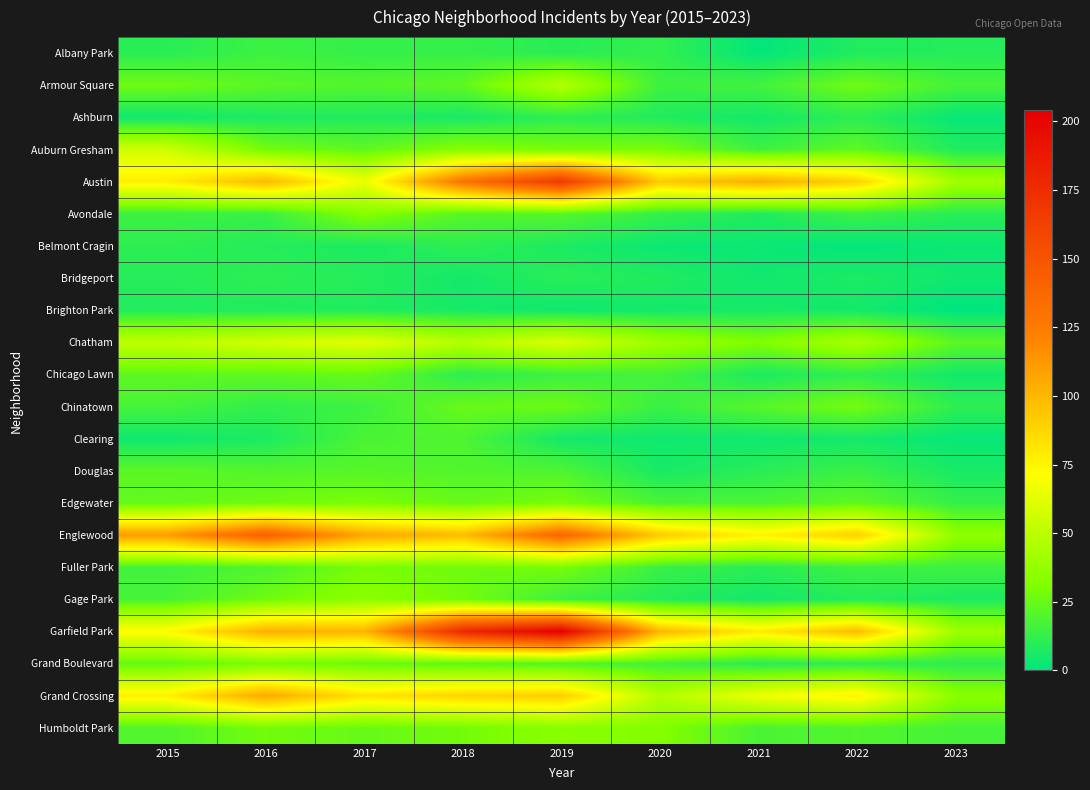

How many series are shown in this chart?

22